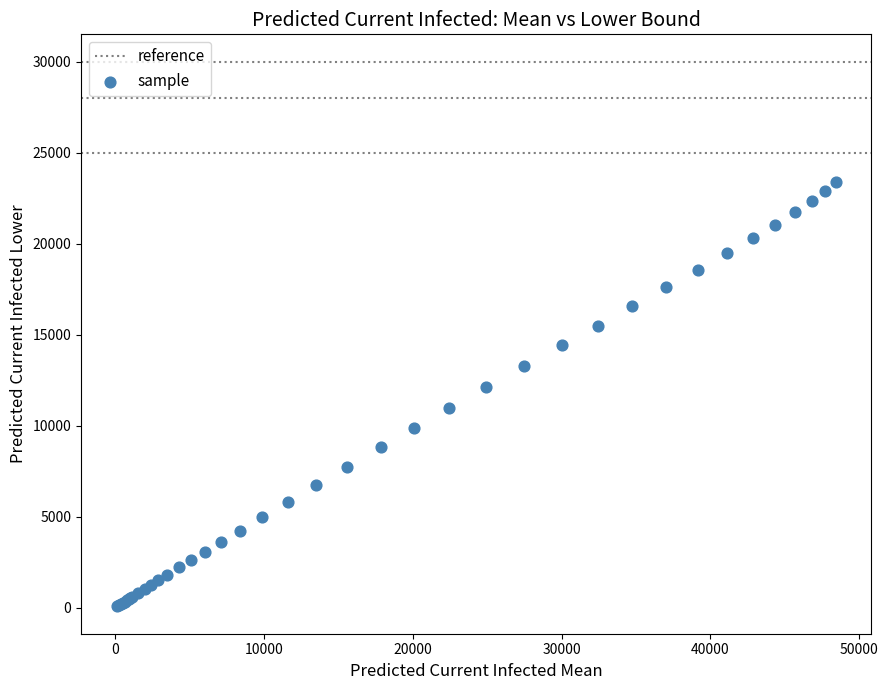

What Y value in the scatter plot is closest to 11721?

12110